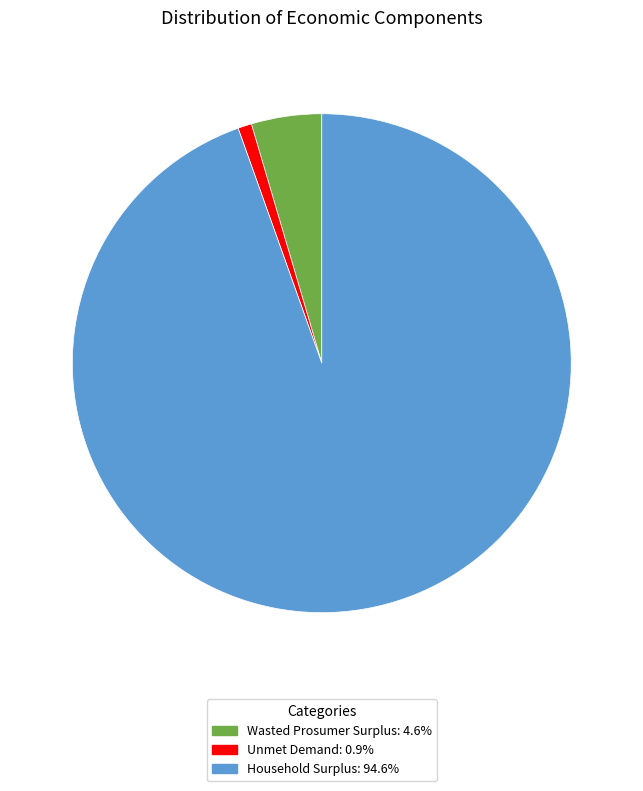

Is the sum of Wasted Prosumer Surplus and Household Surplus greater than half?

Yes